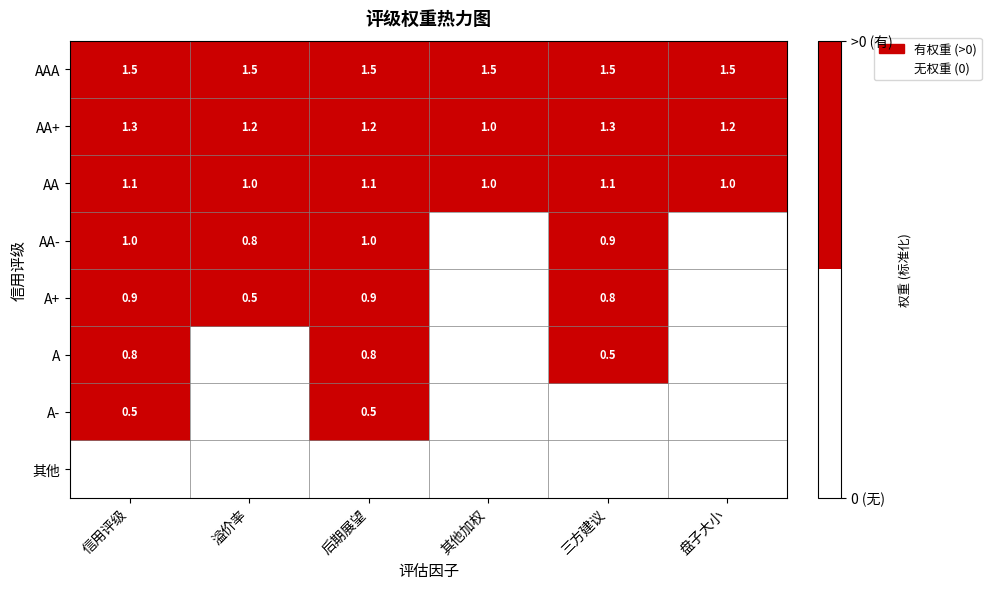

What is the difference between the maximum and minimum values in the AA+ series?

0.3